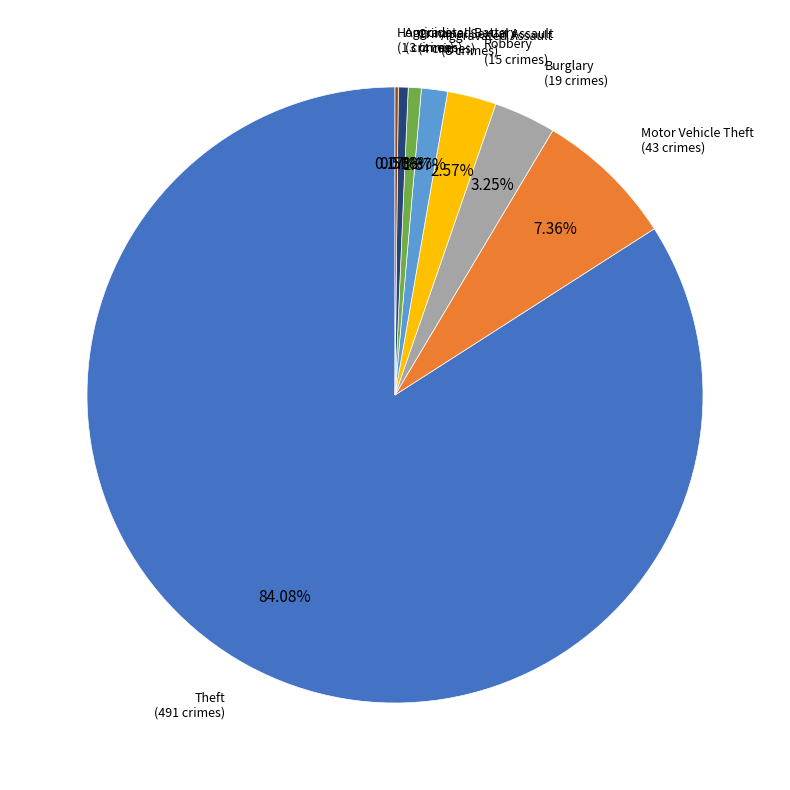

Which category has the biggest portion of the pie?

Theft